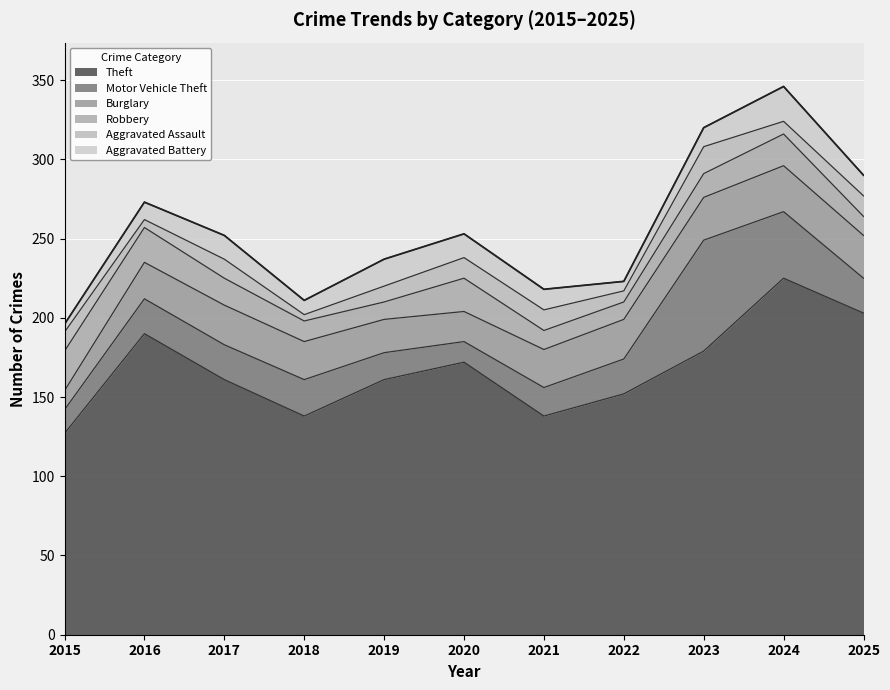

Reading left to right, list all the values displayed in this chart.

Theft: 127	190	161	138	161	172	138	152	179	225	203
Motor Vehicle Theft: 15	22	22	23	17	13	18	22	70	42	22
Burglary: 12	23	25	24	21	19	24	25	27	29	27
Robbery: 25	22	17	13	11	21	12	11	15	20	12
Aggravated Assault: 12	5	12	4	10	13	13	7	17	8	13
Aggravated Battery: 5	11	15	9	17	15	13	6	12	22	13